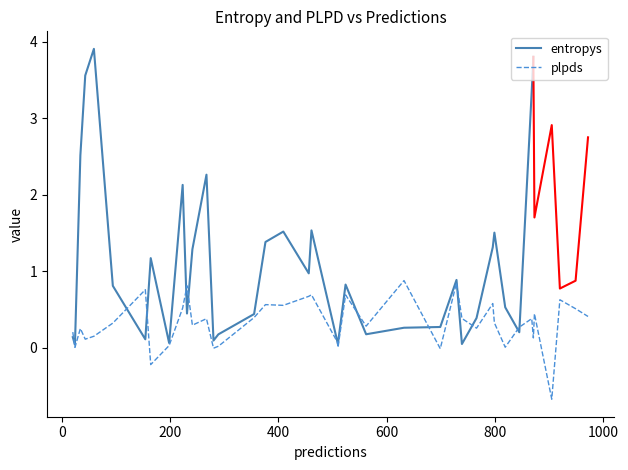

In entropys, how many points are higher than both neighbors (excluding endpoints)?

11